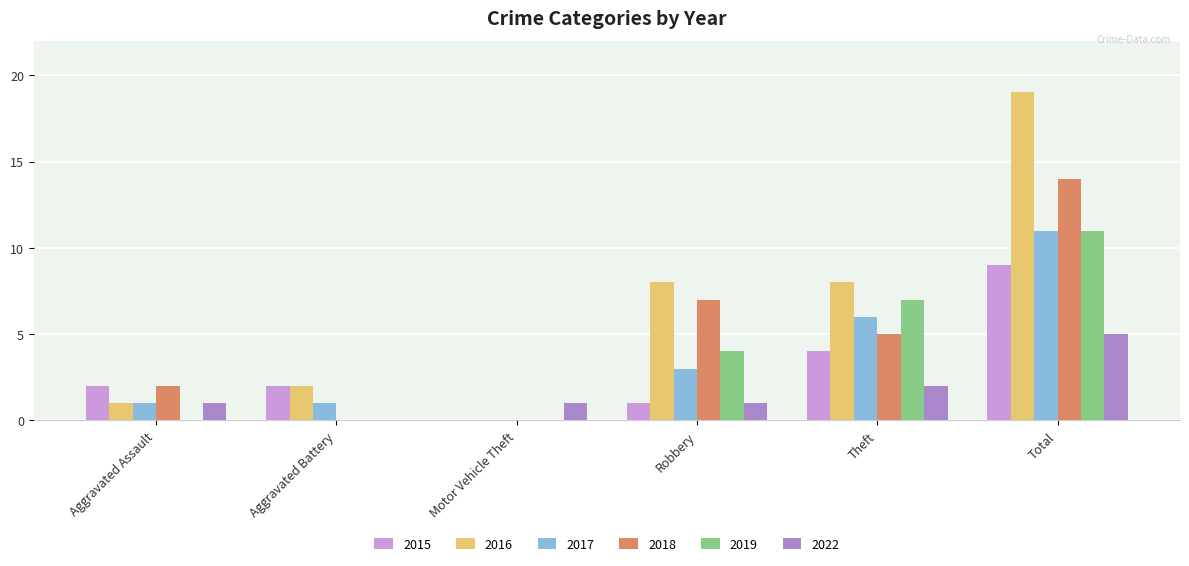

At which label does 2022 reach its peak?

Total